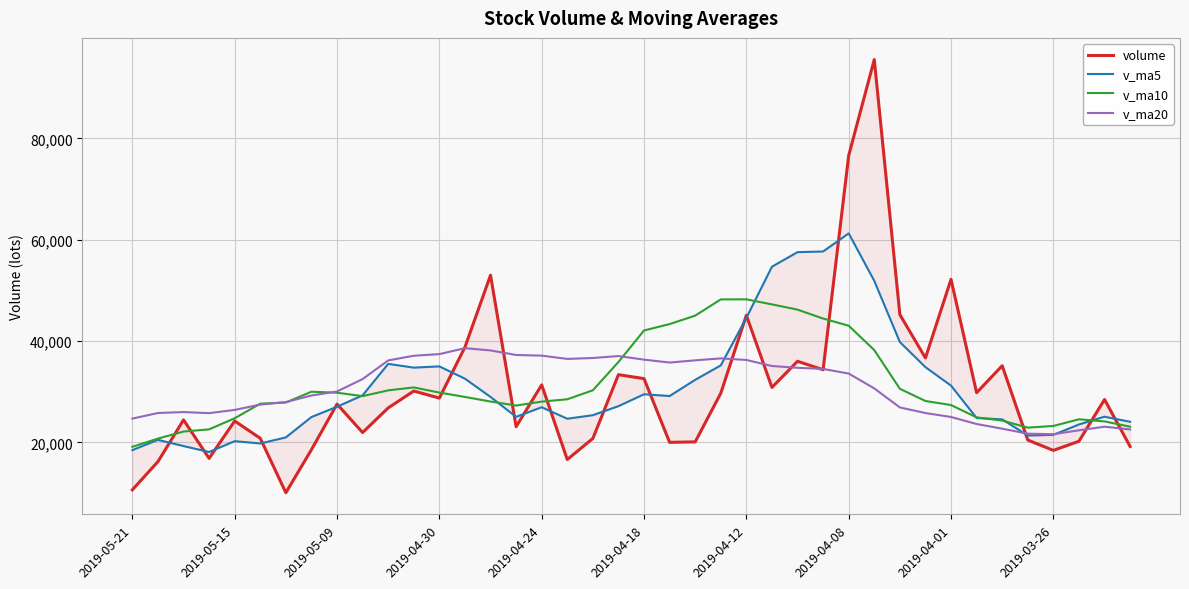

How many series are shown in this chart?

4